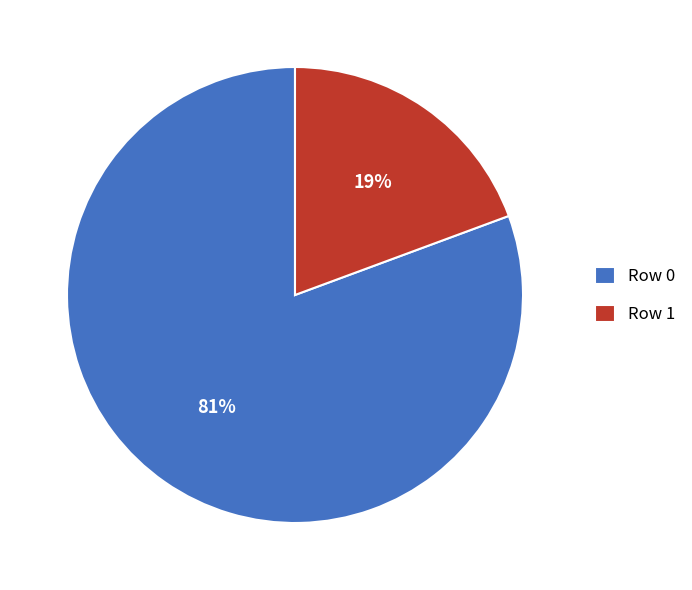

To the nearest percent, what is the average slice percentage?

50%